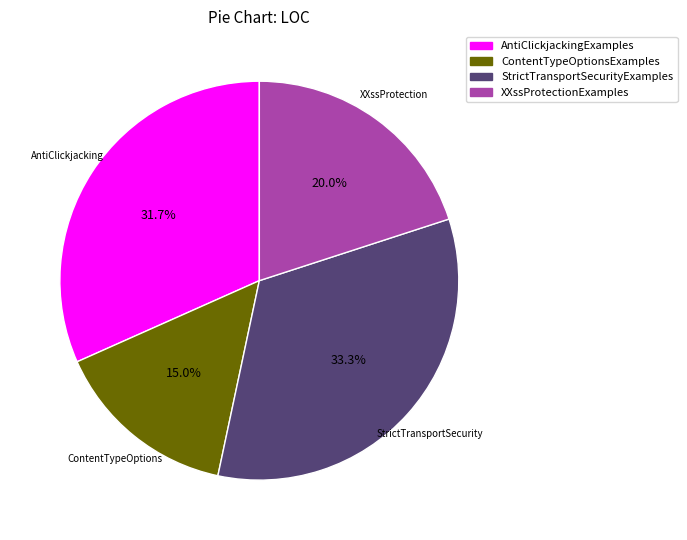

What is the total percentage of XXssProtectionExamples and AntiClickjackingExamples?

51.7%